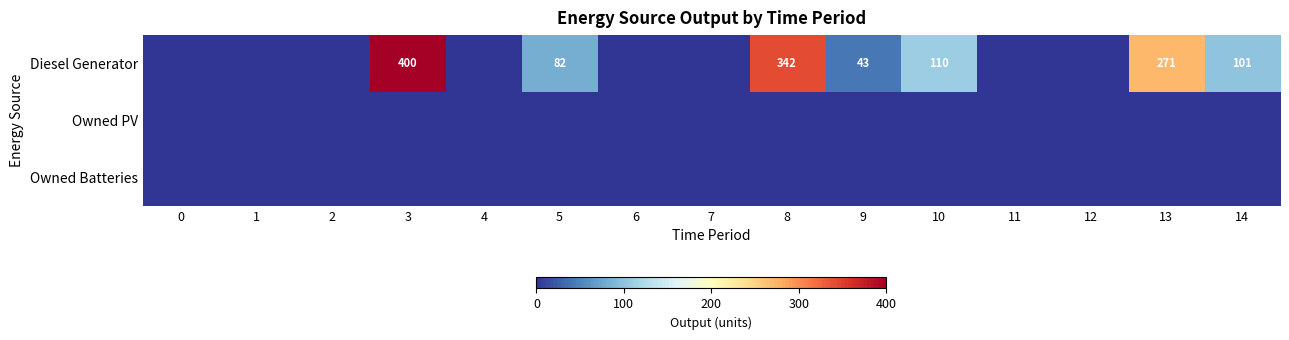

Between 8 and 12, which series saw the biggest shift?

row_0